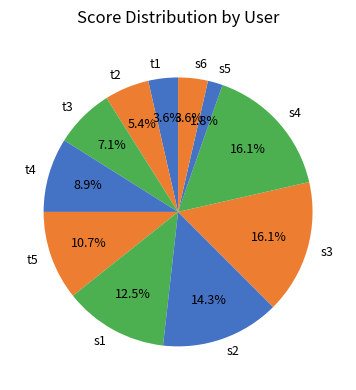

To the nearest percent, what is the difference between the t4 and s1 slice percentages?

4%